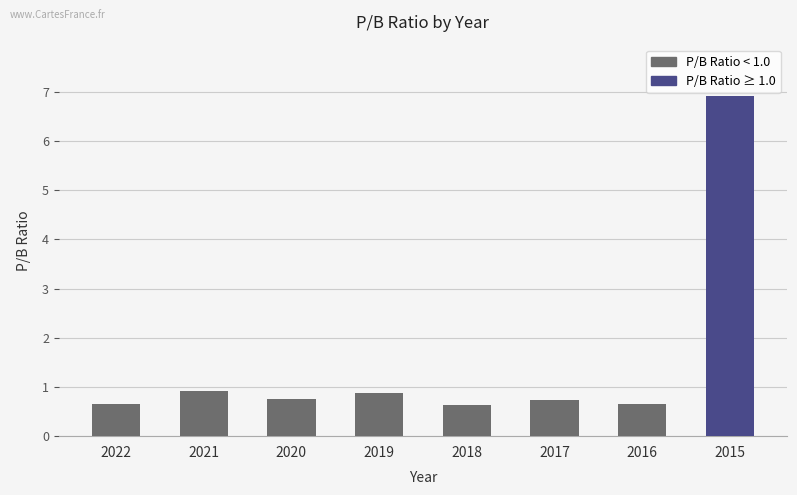

What is the greatest value displayed?

6.9